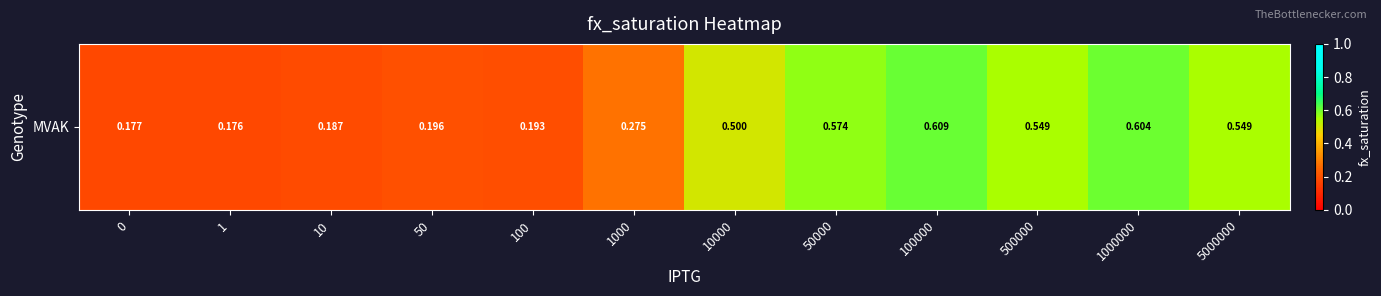

True or false: the data shows 0.6 at 1000000.

True